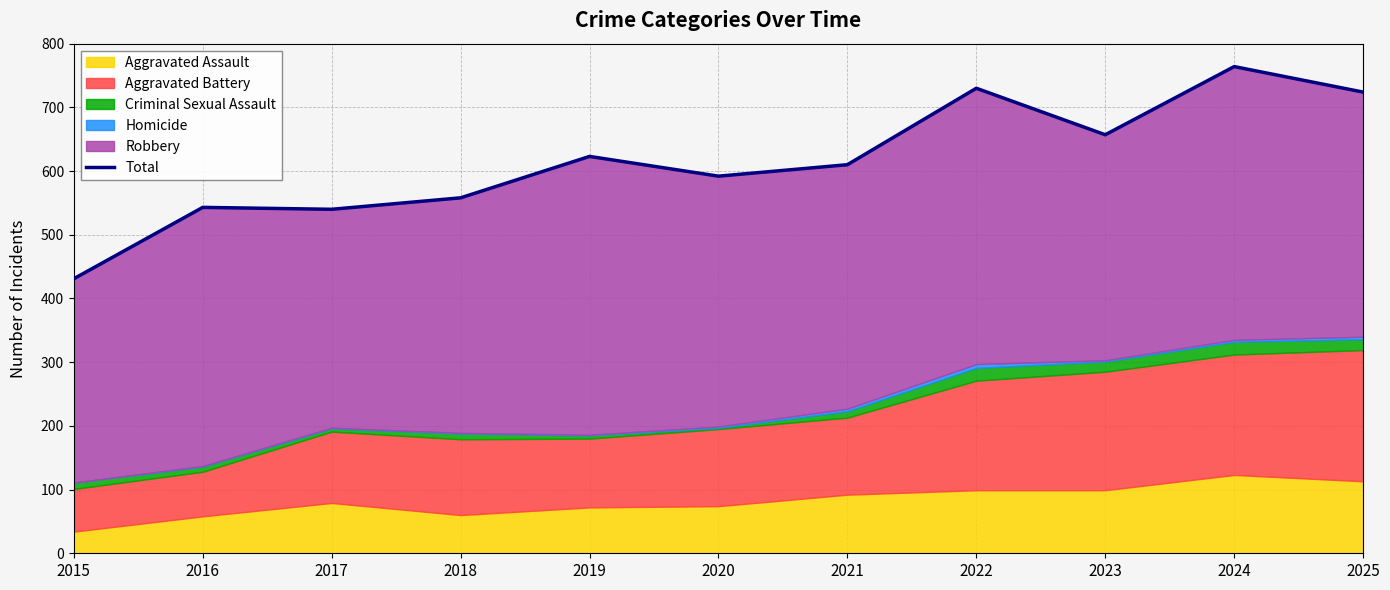

True or false: there are more than 2 points higher than both neighbors.

True